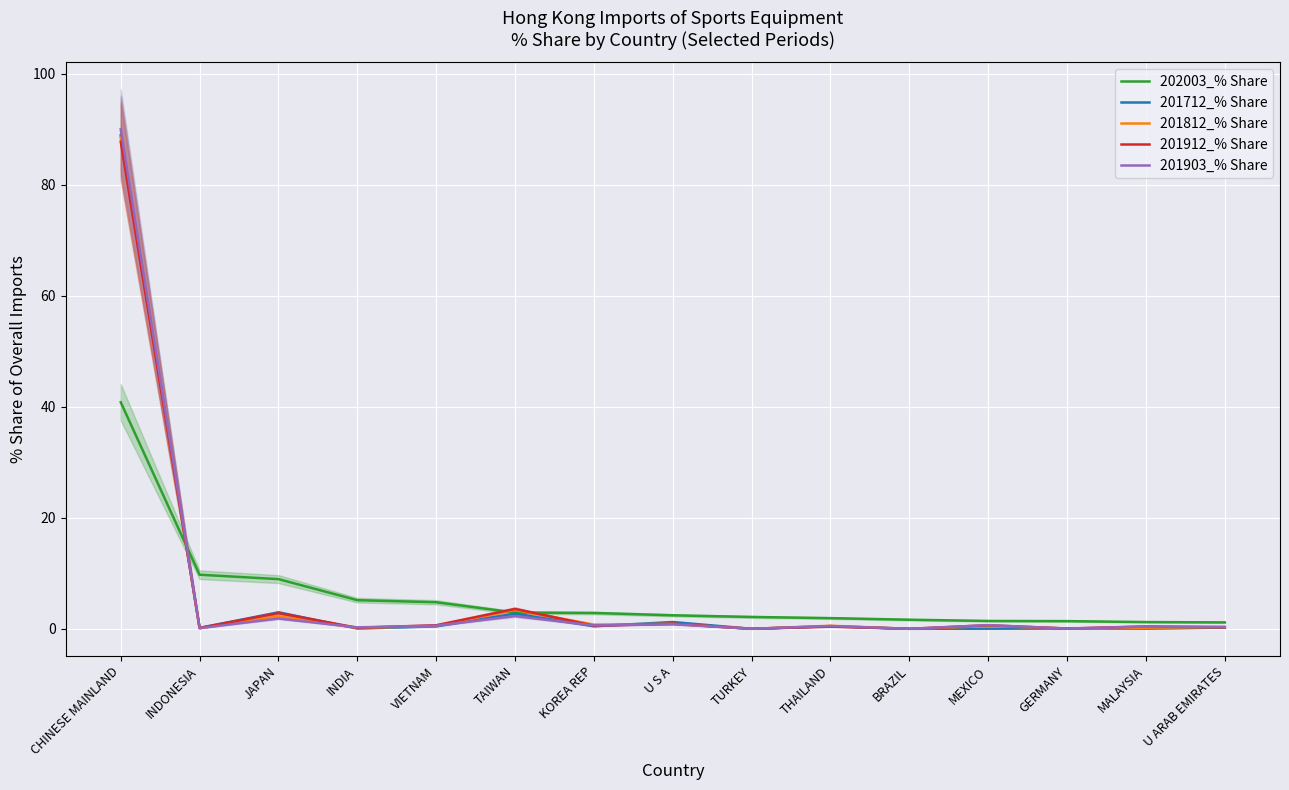

What is the label of the 8th point from the right?

U S A